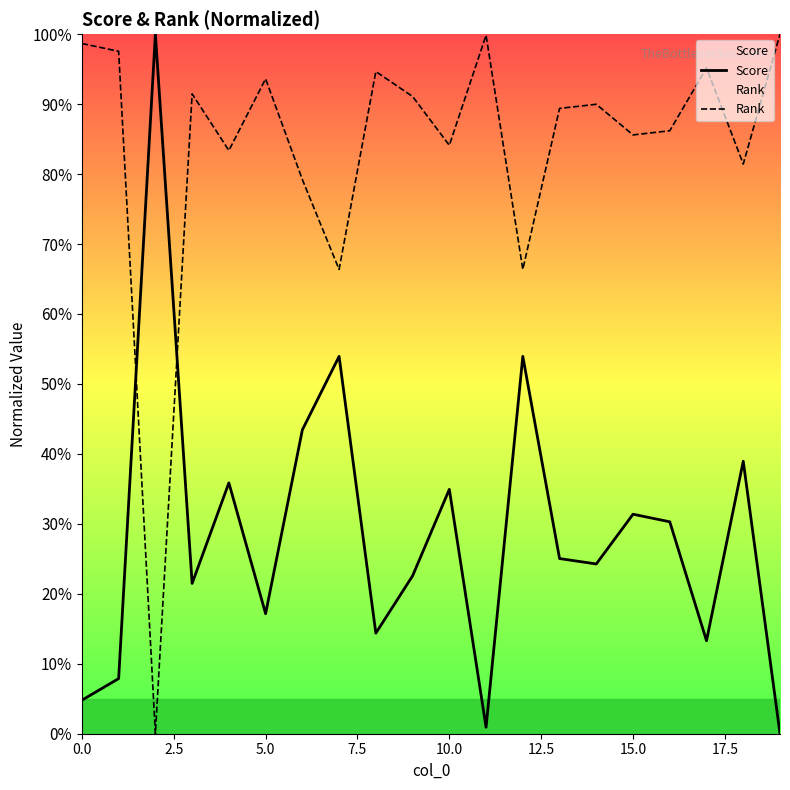

Rank the series by their average value, from lowest to highest.

Score, Rank